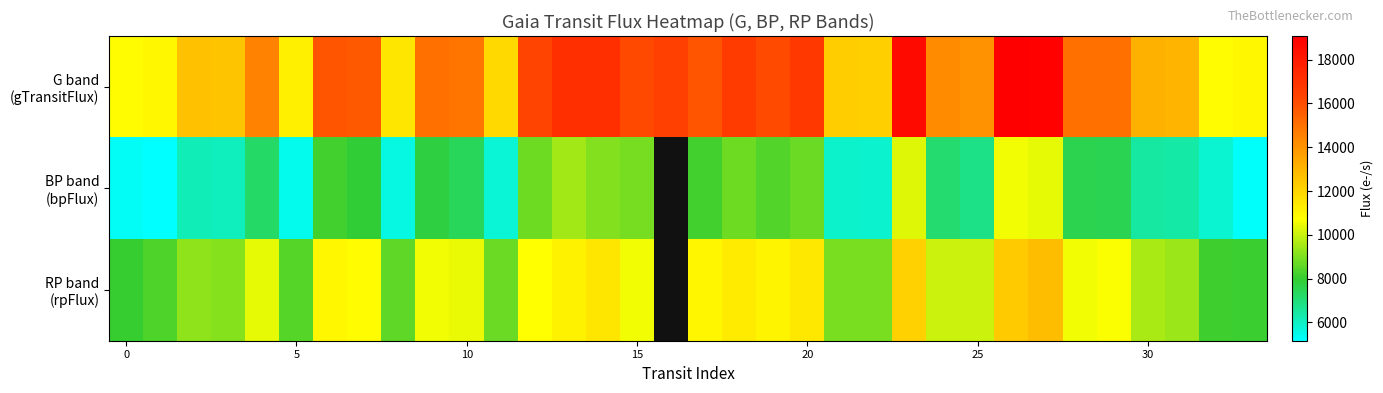

The BP band (bpFlux) series shows 8731.3 at 20. True or false?

True